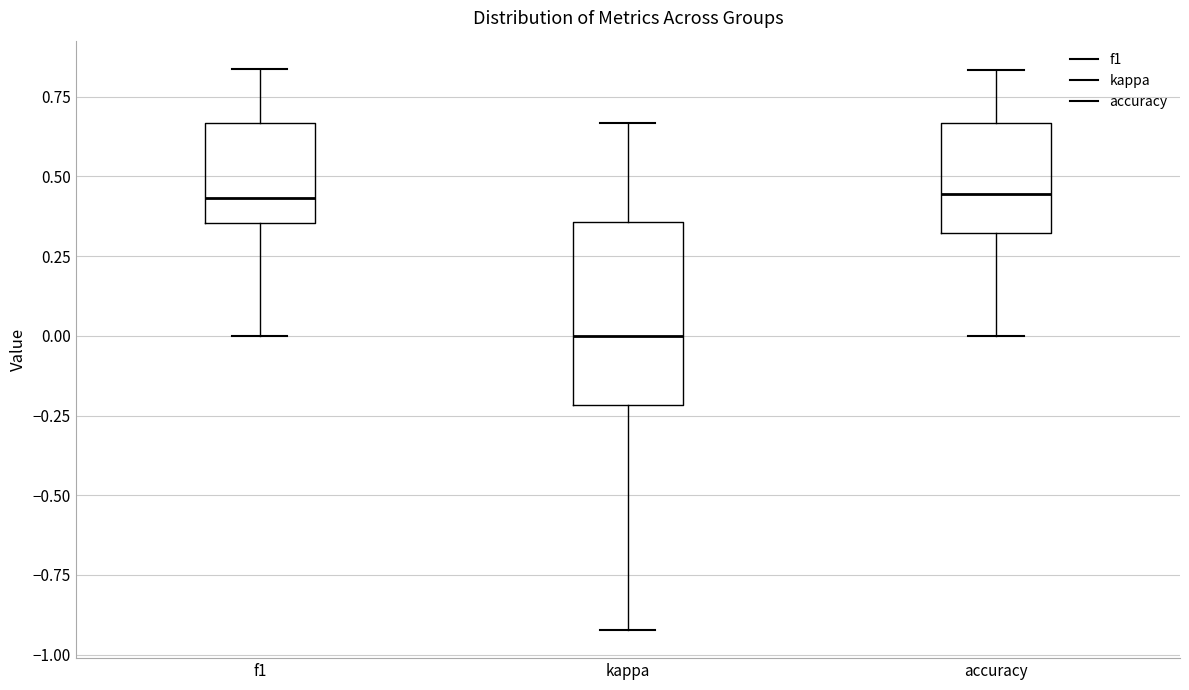

Reading left to right, read every box against the y-axis: the position of its median line, the range the box covers, and the ends of its whiskers. The values are not printed on the chart, so give them approximately, as read against the axis.

f1: median 0.45, box 0.35 to 0.65, whiskers 0.00 to 0.85
kappa: median 0.00, box -0.20 to 0.35, whiskers -0.90 to 0.65
accuracy: median 0.45, box 0.30 to 0.65, whiskers 0.00 to 0.85